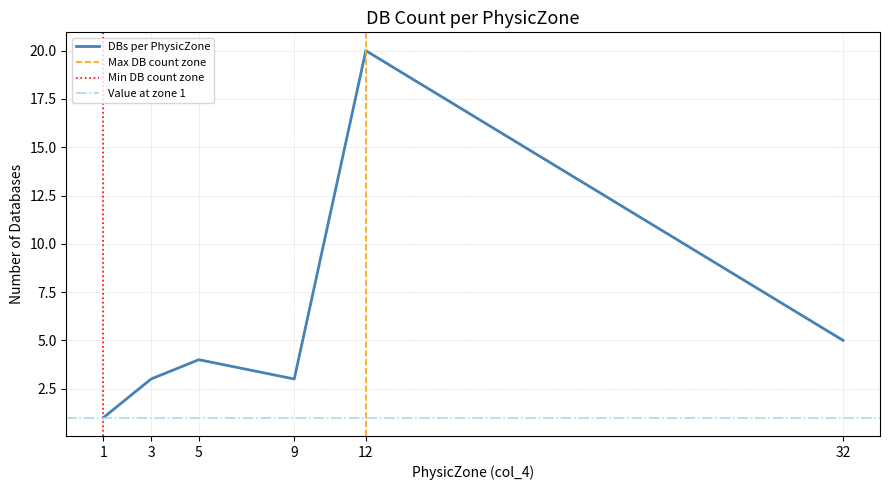

The value of DBs per PhysicZone at 5 is 7. True or false?

False